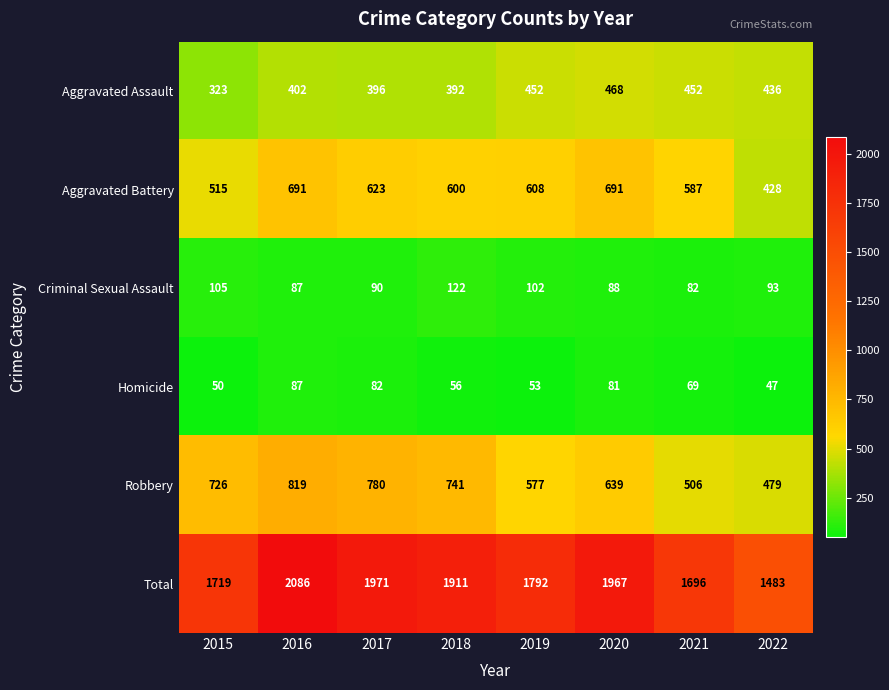

What is the approximate value of Aggravated Assault at 2017, to the nearest 5?

395